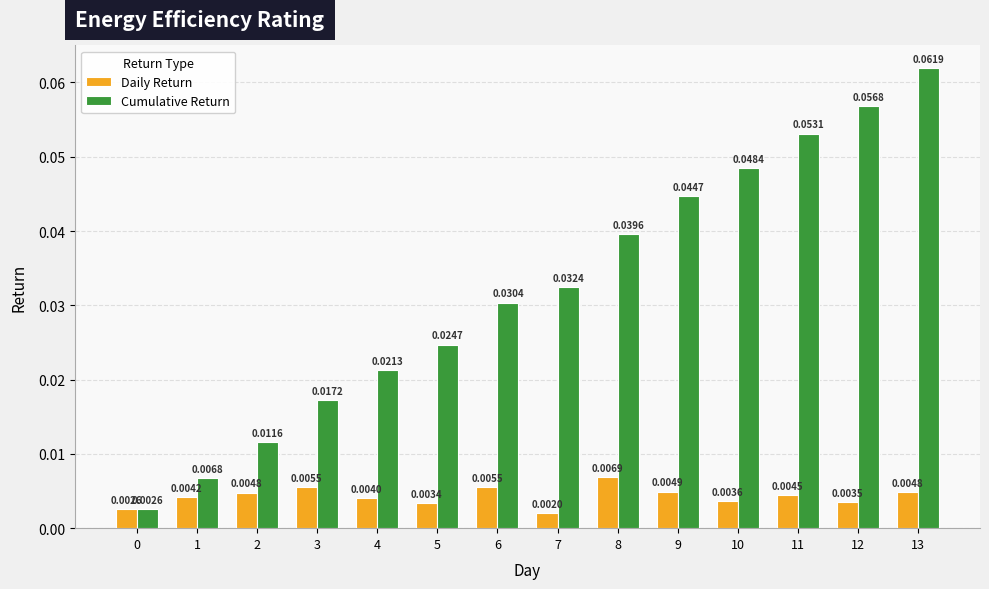

How many groups of bars are there?

14